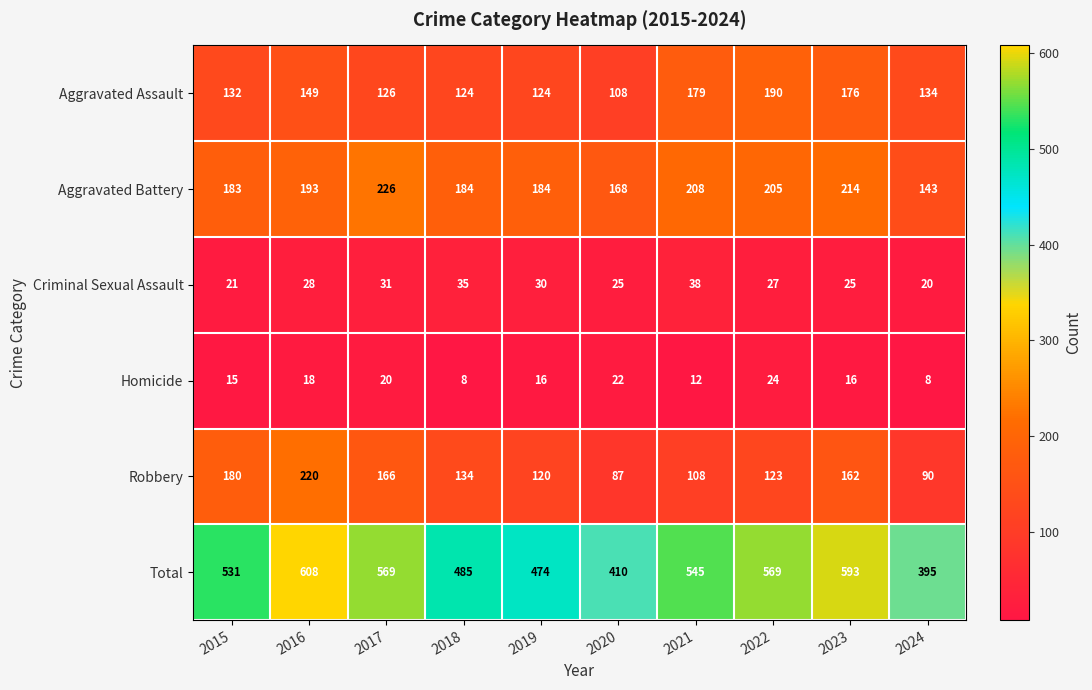

Where does the Robbery series first go above 134?

2015